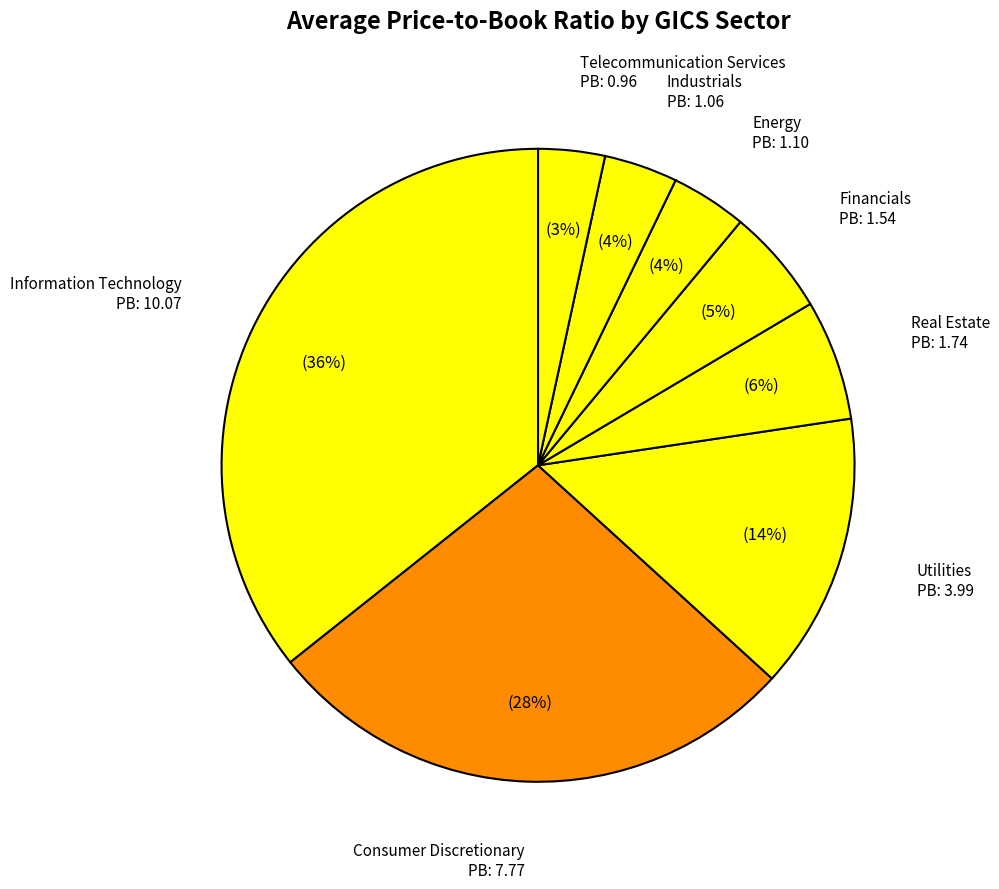

Combined, do Energy and Industrials account for over 50%?

No